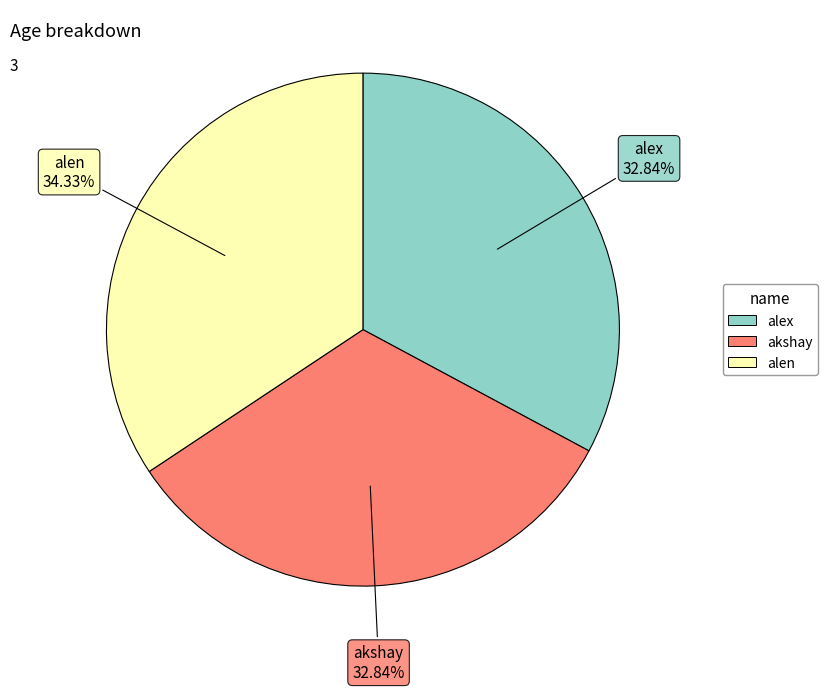

Which has a higher value, alen or alex?

alen